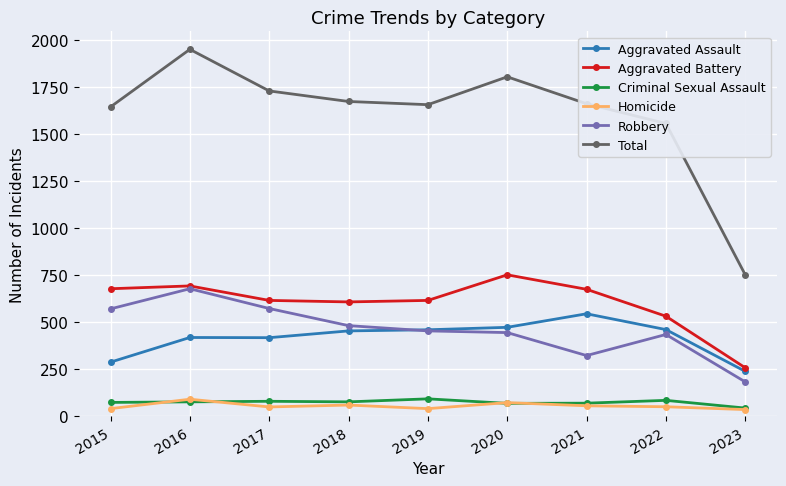

The Aggravated Assault series shows 422 at 2015. True or false?

False